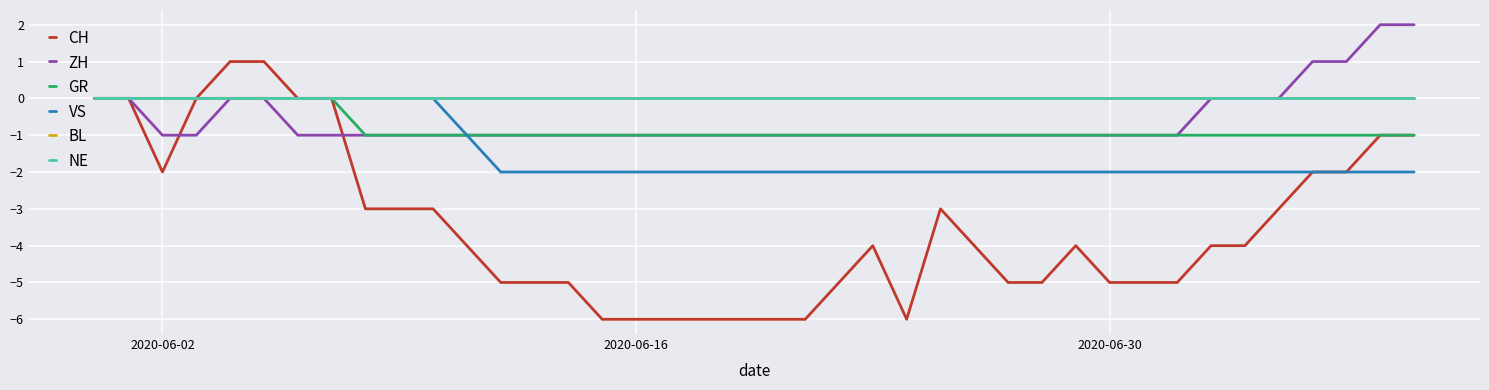

Is this an area chart (filled region under the line)?

No